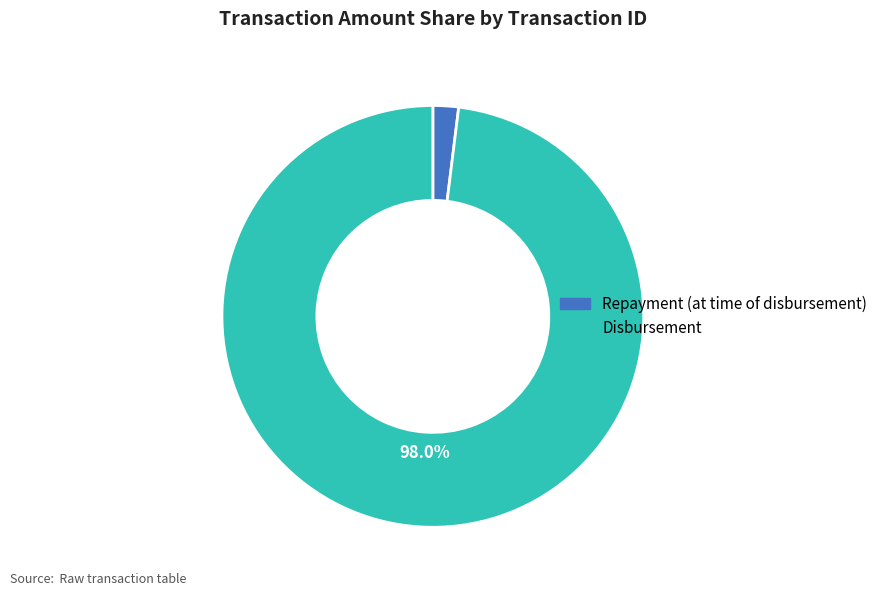

Which category has the biggest portion of the pie?

Disbursement